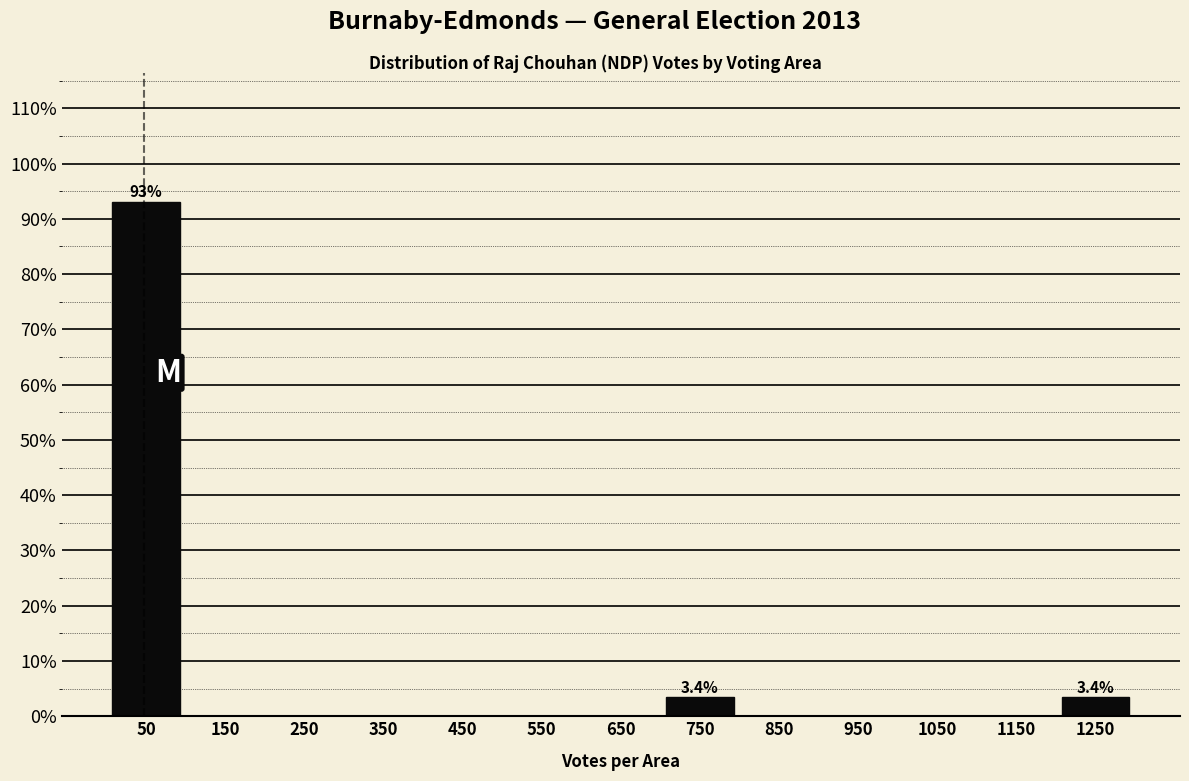

Which range on the x-axis has the tallest bar?

0 to 100